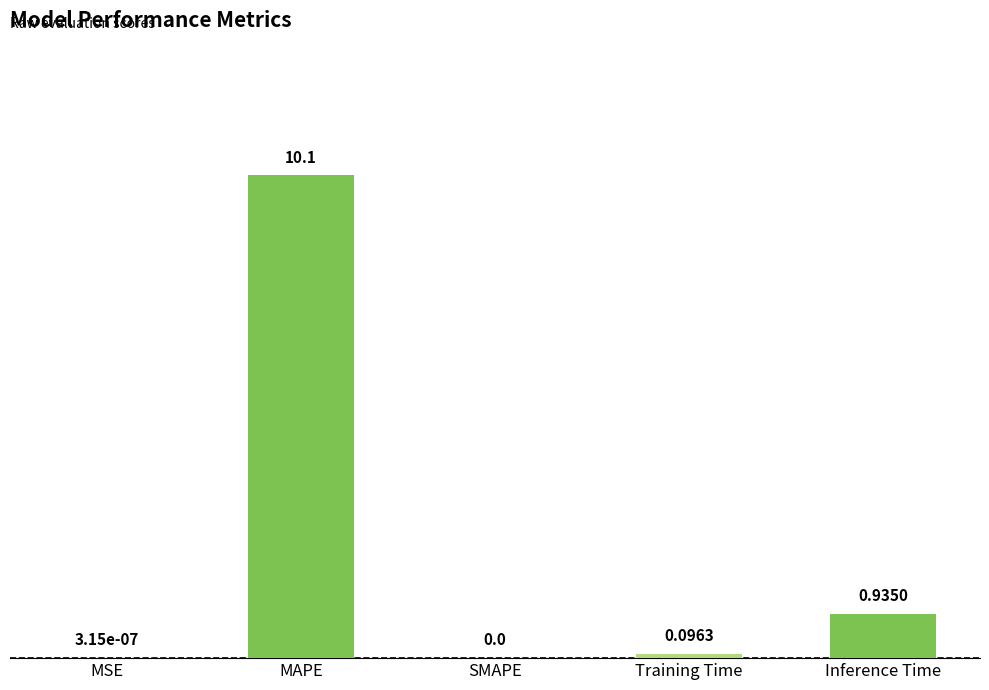

Which label corresponds to the largest value in the chart?

MAPE